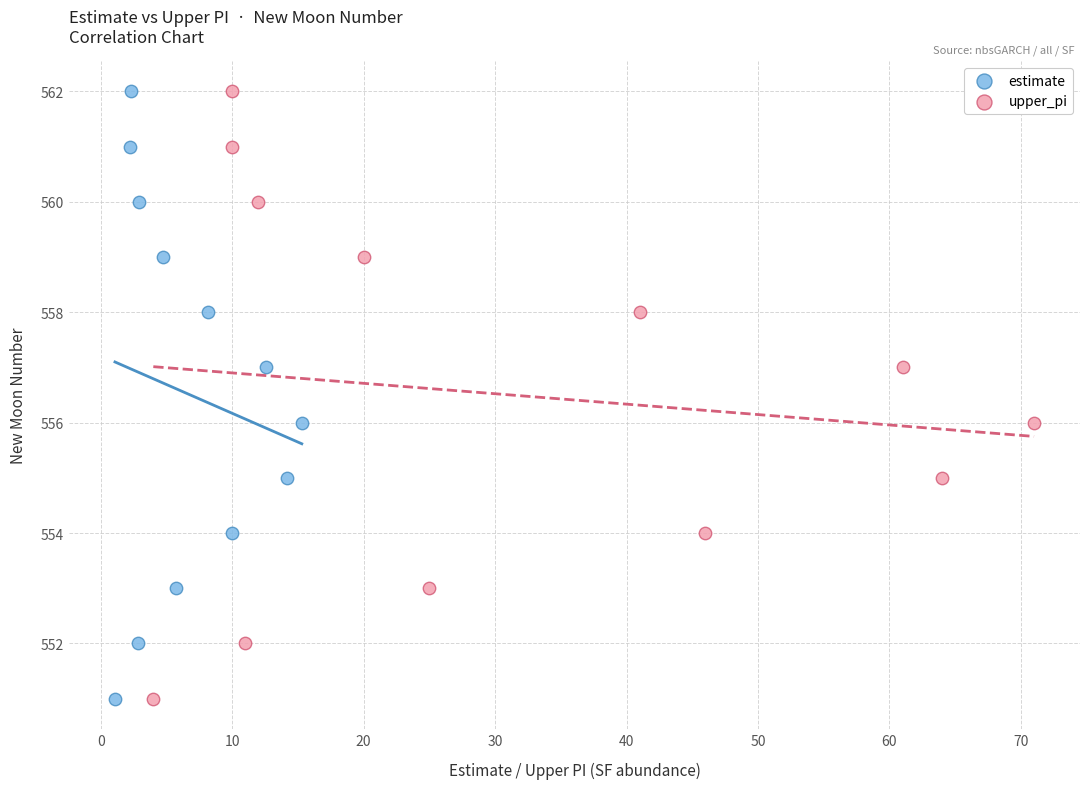

What are all the series names shown in the legend?

estimate, upper_pi